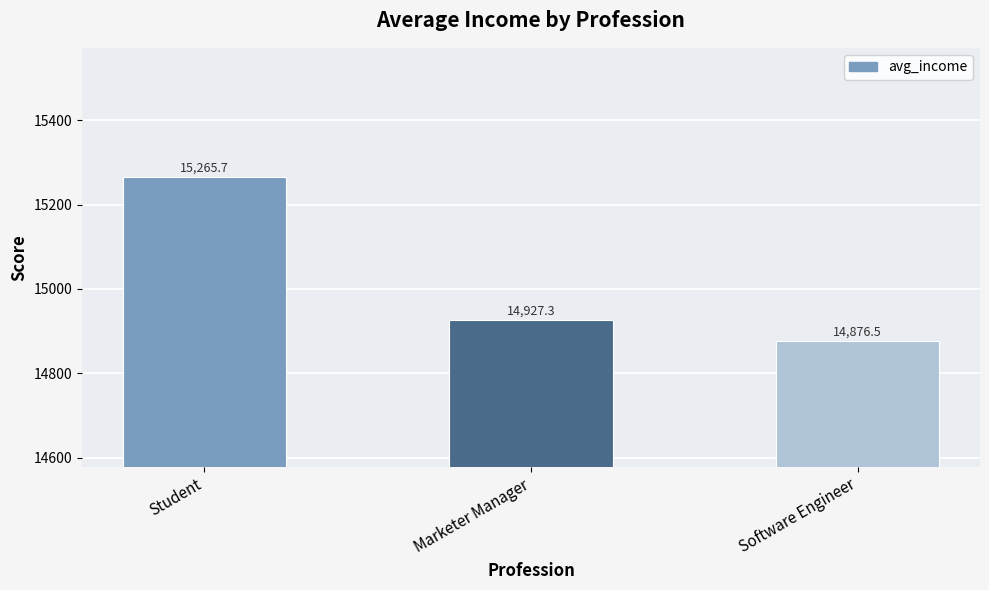

What is the difference between the second highest and minimum values?

50.8